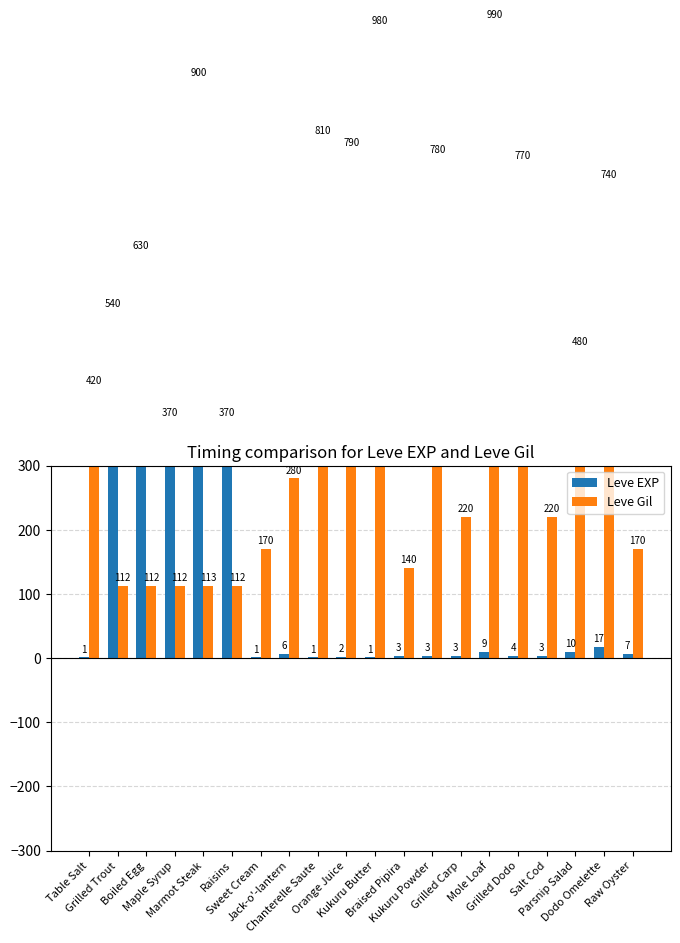

At which category is the sum across all series the highest?

Marmot Steak